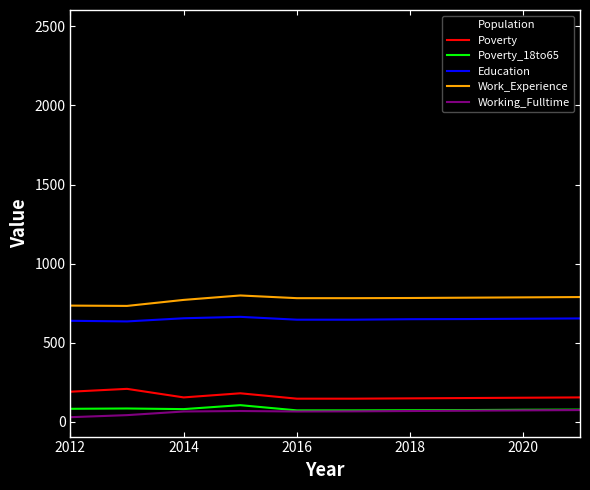

What is the highest value of the Work_Experience series?

799